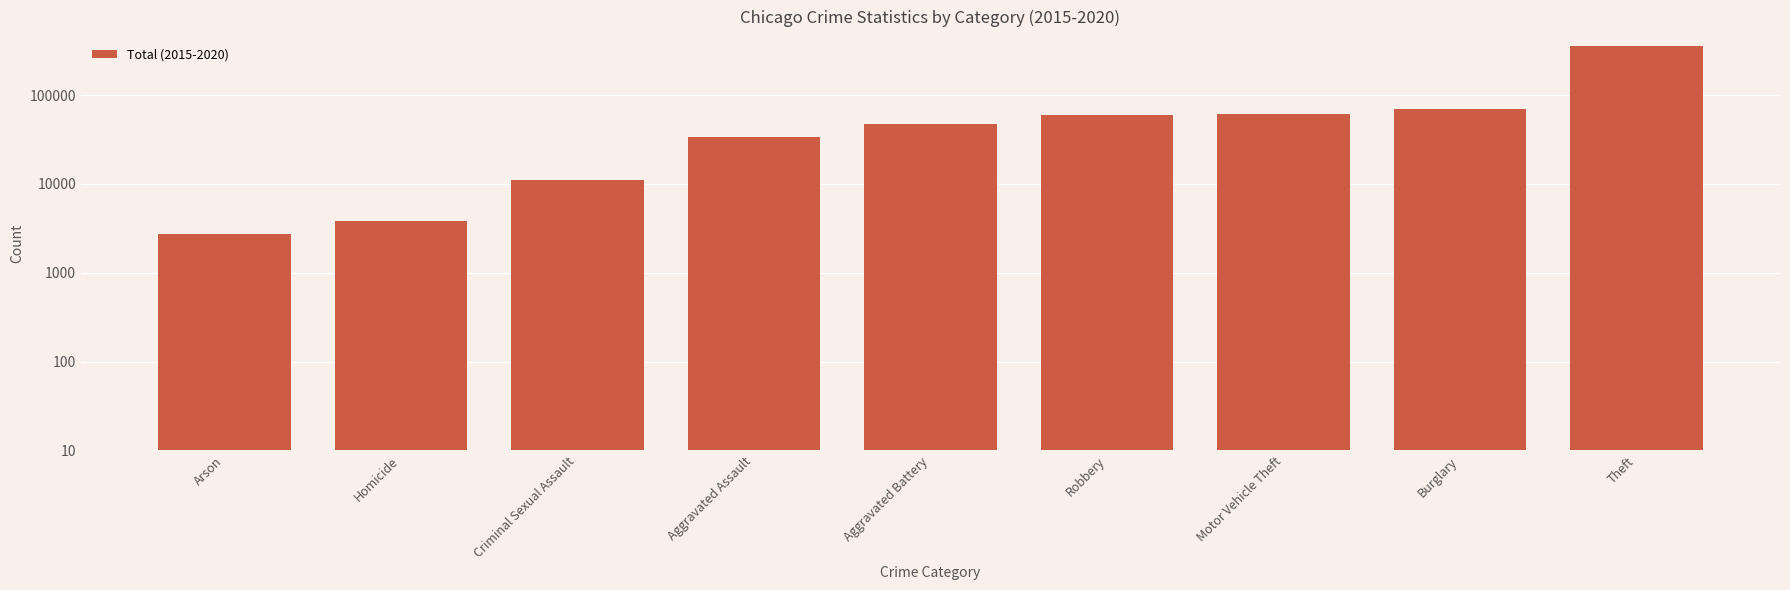

What position from the right is Robbery?

4